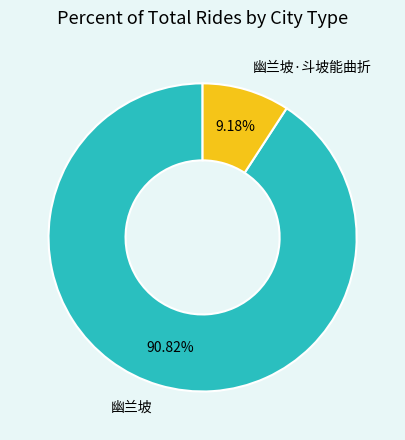

To the nearest percent, what is the difference between the largest and smallest slice percentages?

82%